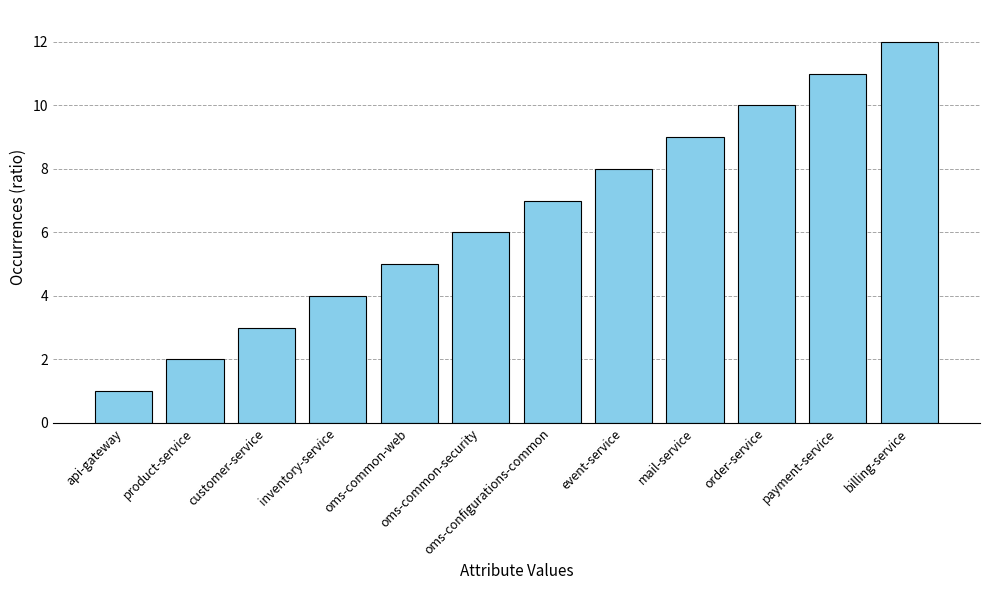

What is the greatest value displayed?

12